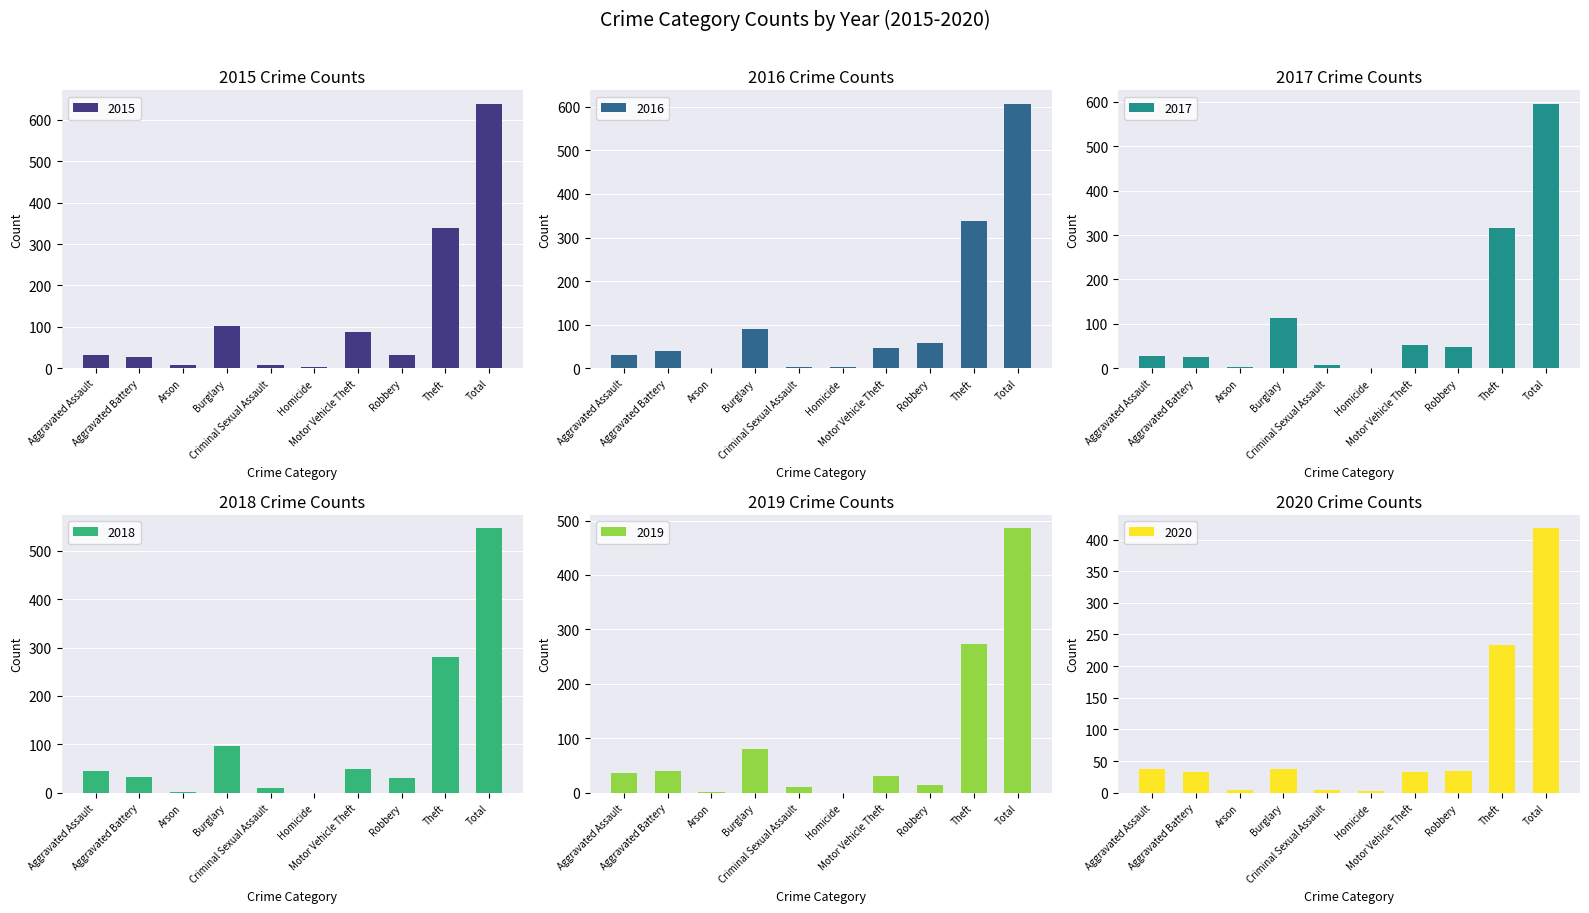

At how many categories does at least one series exceed 414?

1